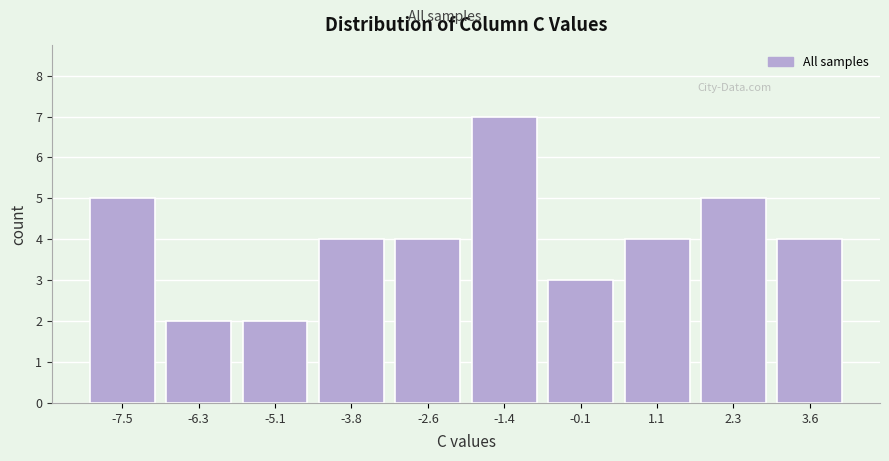

Reading left to right, list all the values displayed in this chart.

-7.5=5	-6.3=2	-5.1=2	-3.8=4	-2.6=4	-1.4=7	-0.1=3	1.1=4	2.3=5	3.6=4